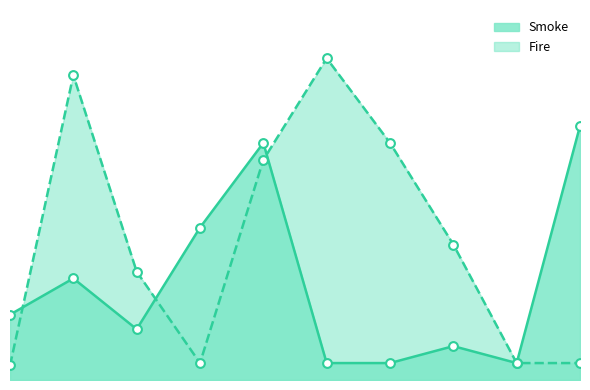

At how many categories does at least one series exceed 849?

2